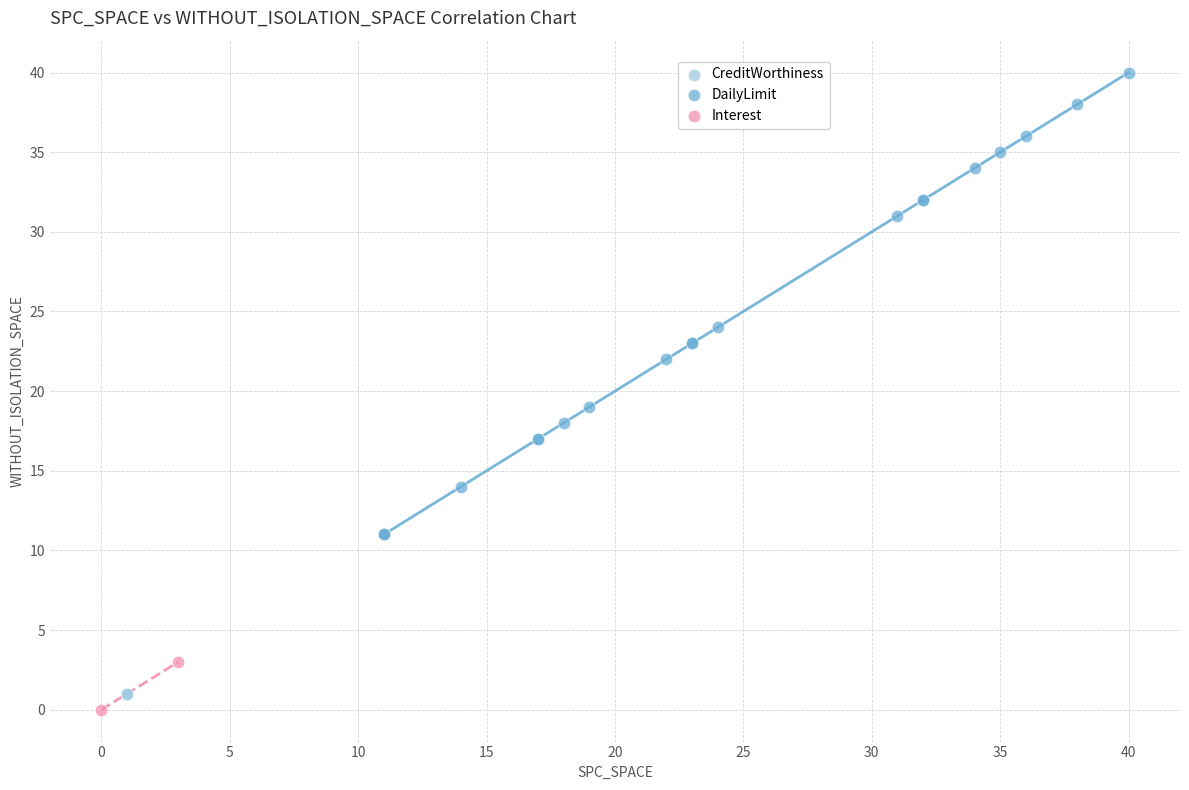

What are all the series names shown in the legend?

CreditWorthiness, DailyLimit, Interest